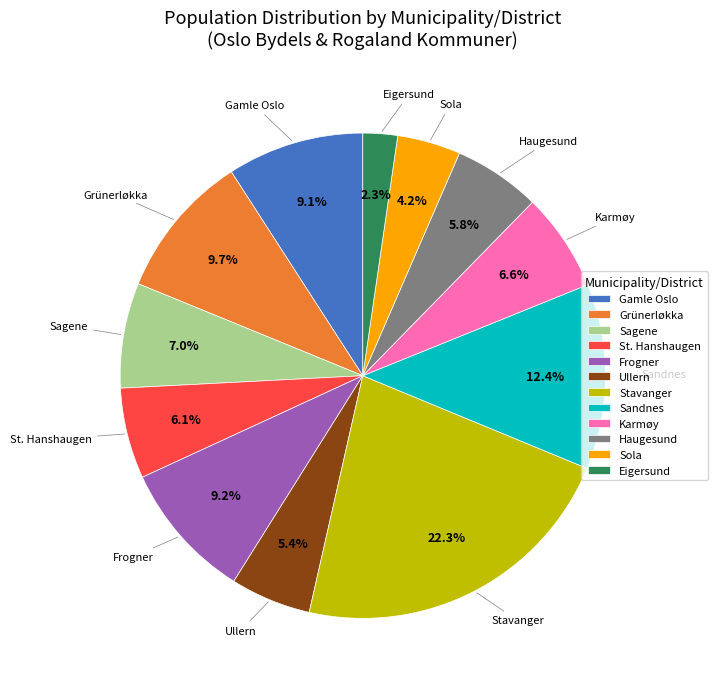

What is the smallest slice in the pie chart?

Eigersund